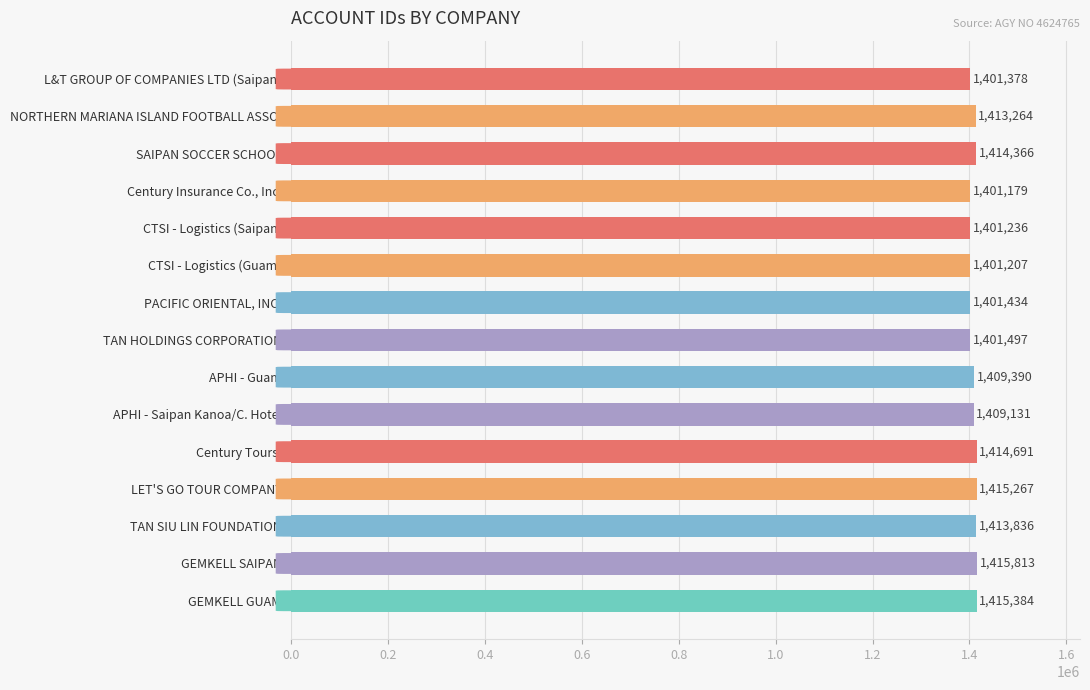

What is the greatest value displayed?

1415813